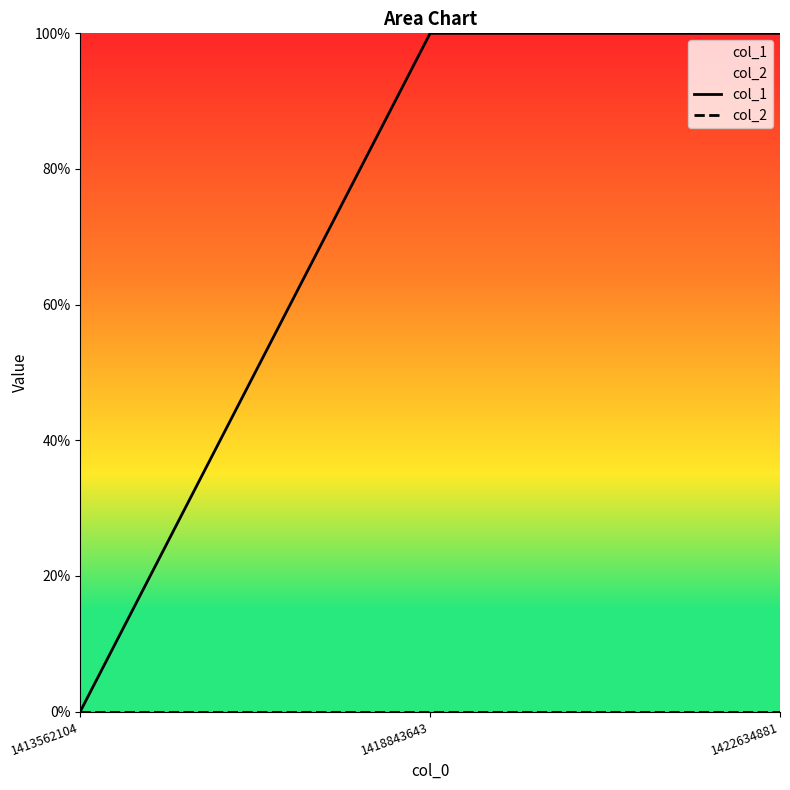

Rank the series at 1422634881 from lowest to highest value.

col_2, col_1